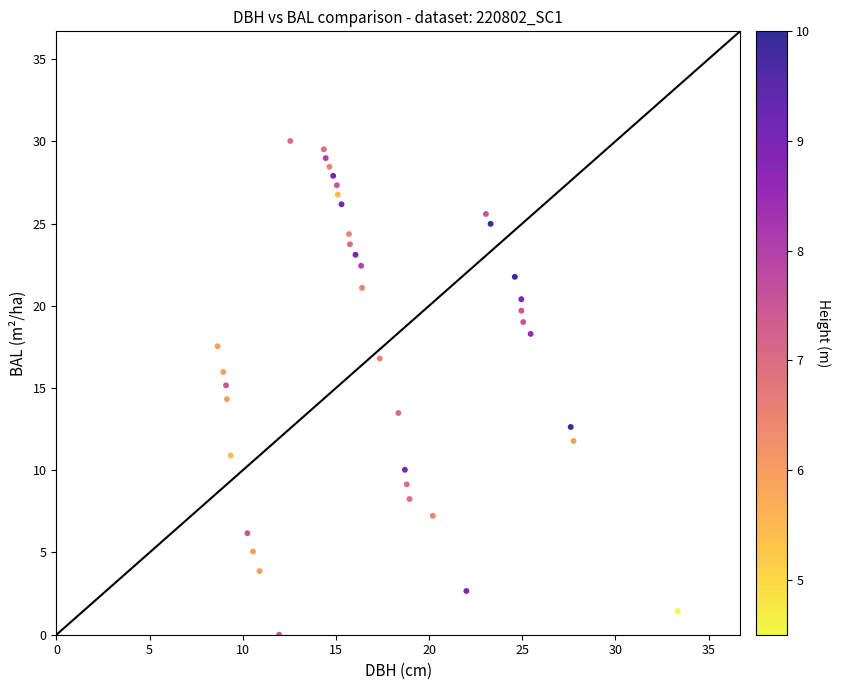

What is the range of X values (max minus min)?

24.7